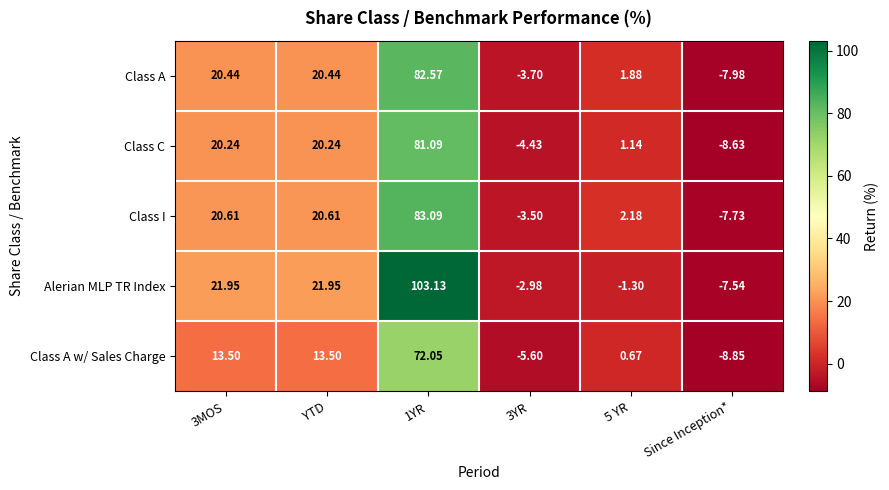

At which label does Class I reach its minimum?

Since Inception*